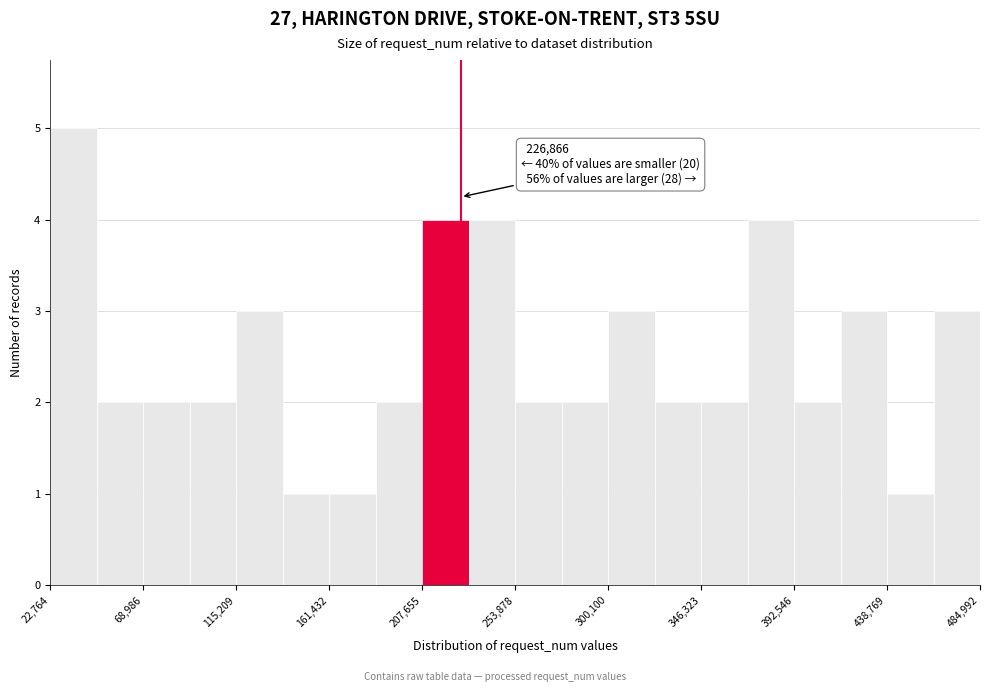

Over which range of the x-axis is the bar tallest?

25000 to 45000